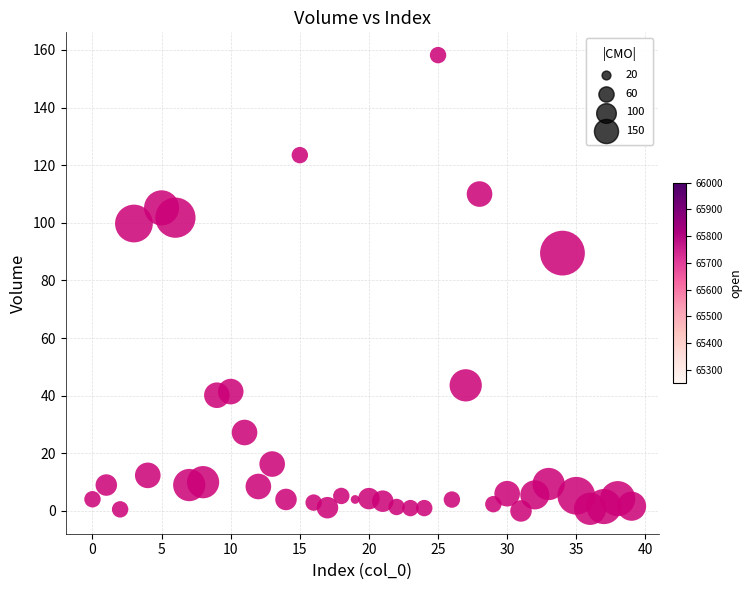

What Y value in the scatter plot is closest to 79?

89.5